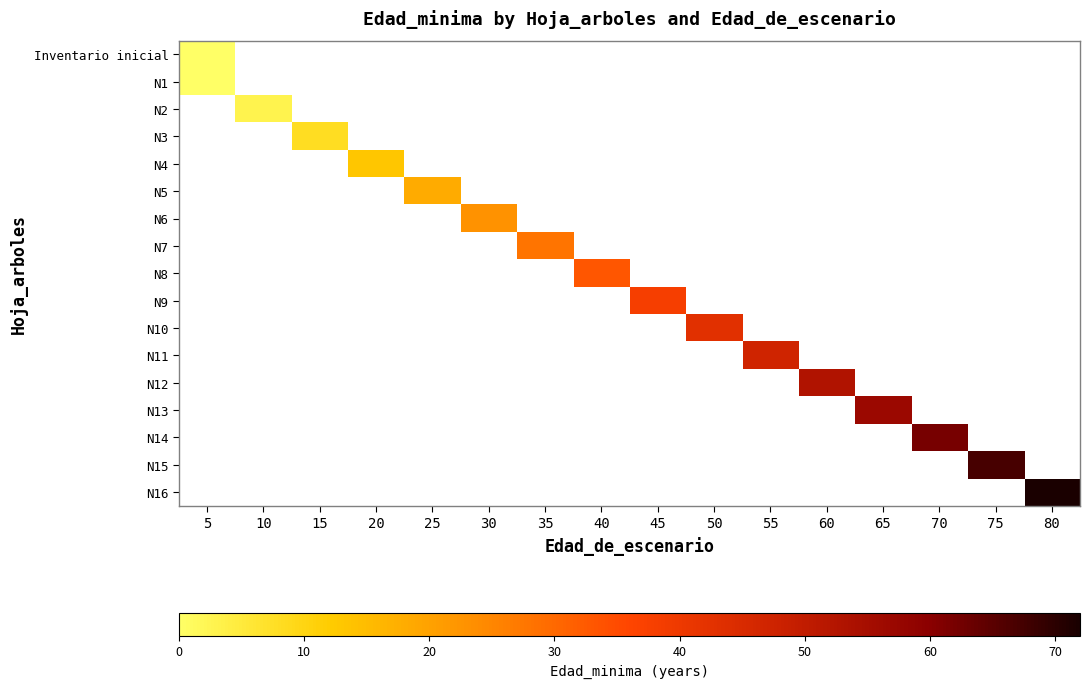

At which category is the sum across all series the highest?

80